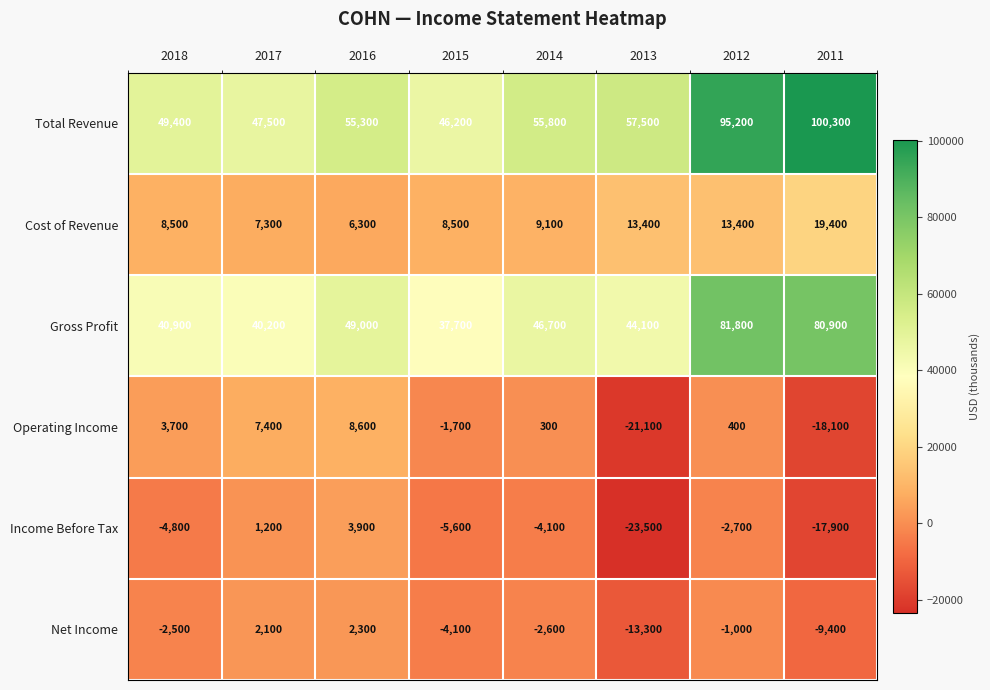

What is the sum of all Income Before Tax values?

-53500